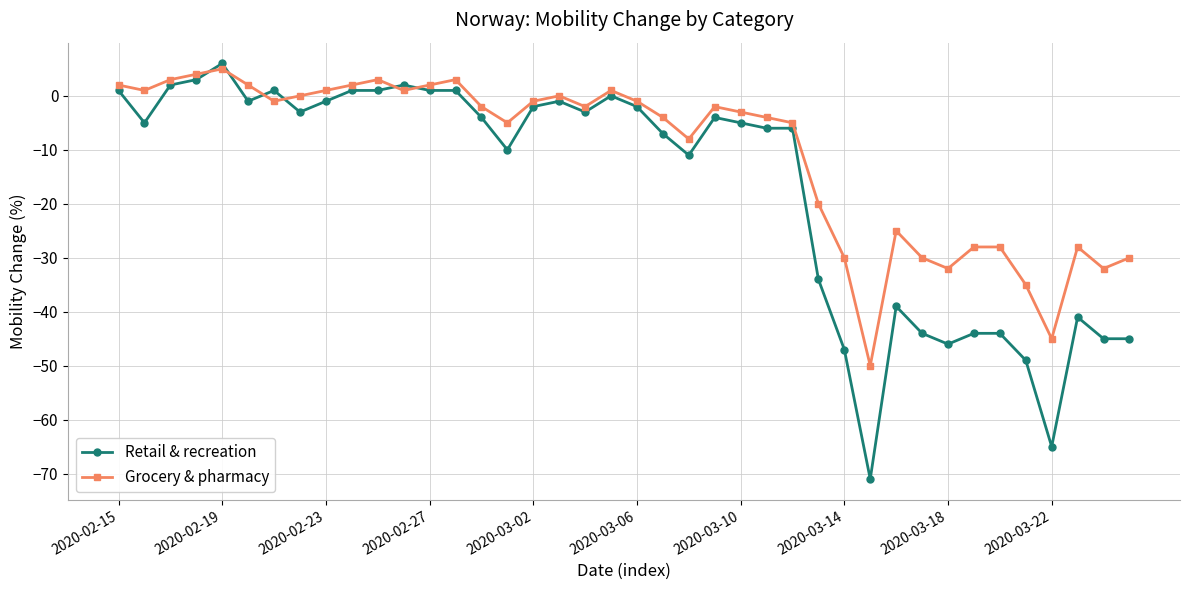

How many intersections are there between Grocery & pharmacy and Retail & recreation?

6